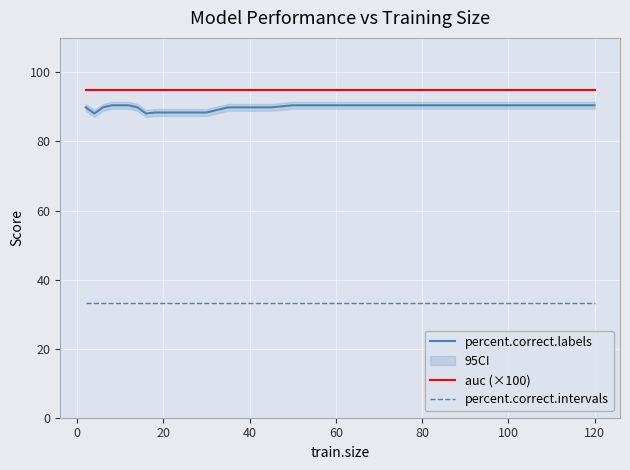

What is the value of the auc (×100) point at the 21st from the left?

94.8